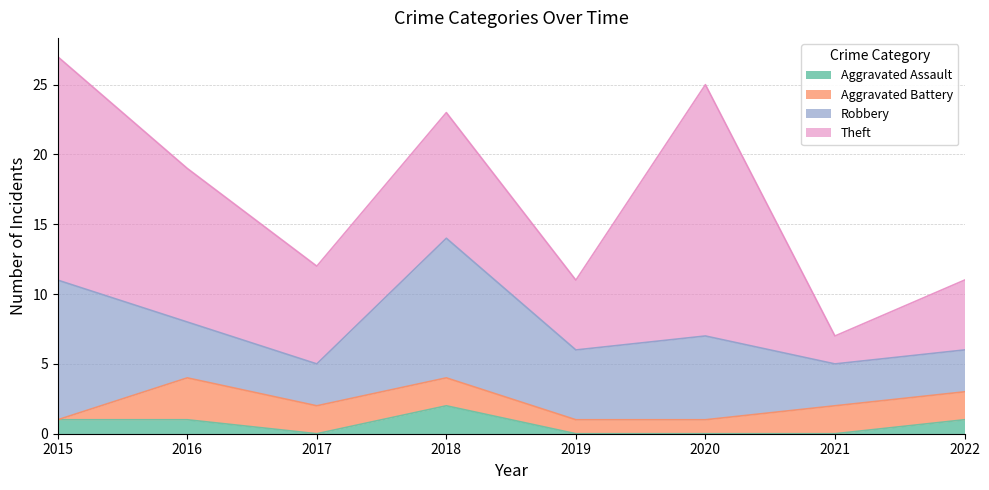

What is the maximum value for Aggravated Battery?

3